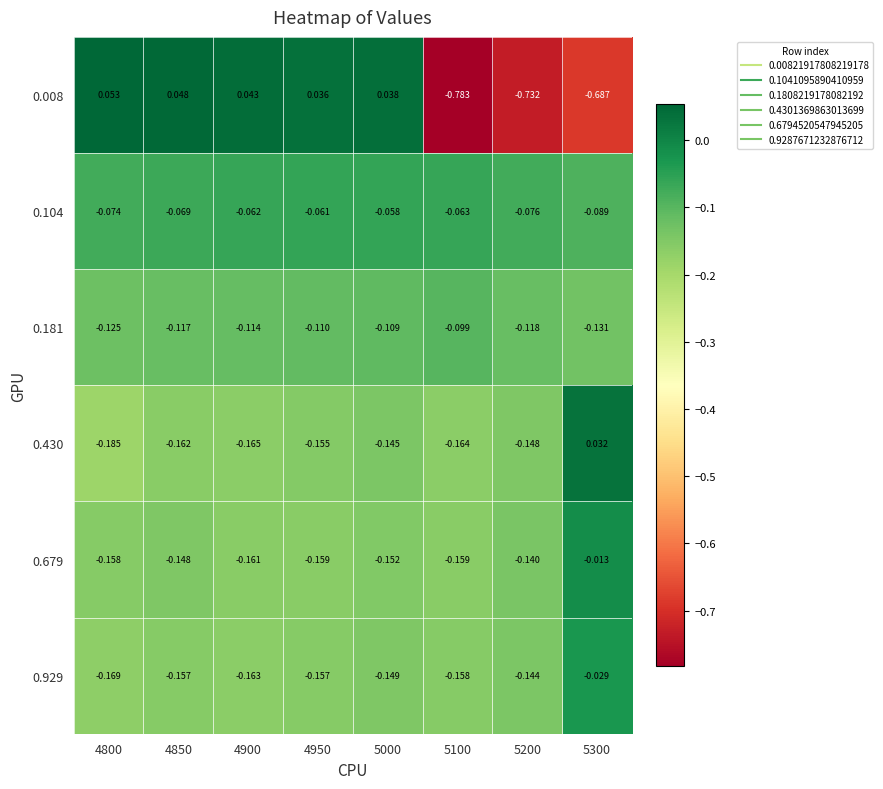

Is the value of 0.104 at 4950 greater than the value of 0.430 at 5200?

Yes